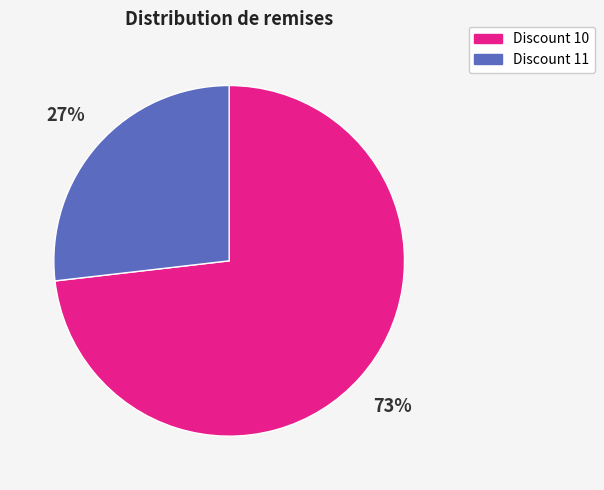

How many segments does this pie chart have?

2